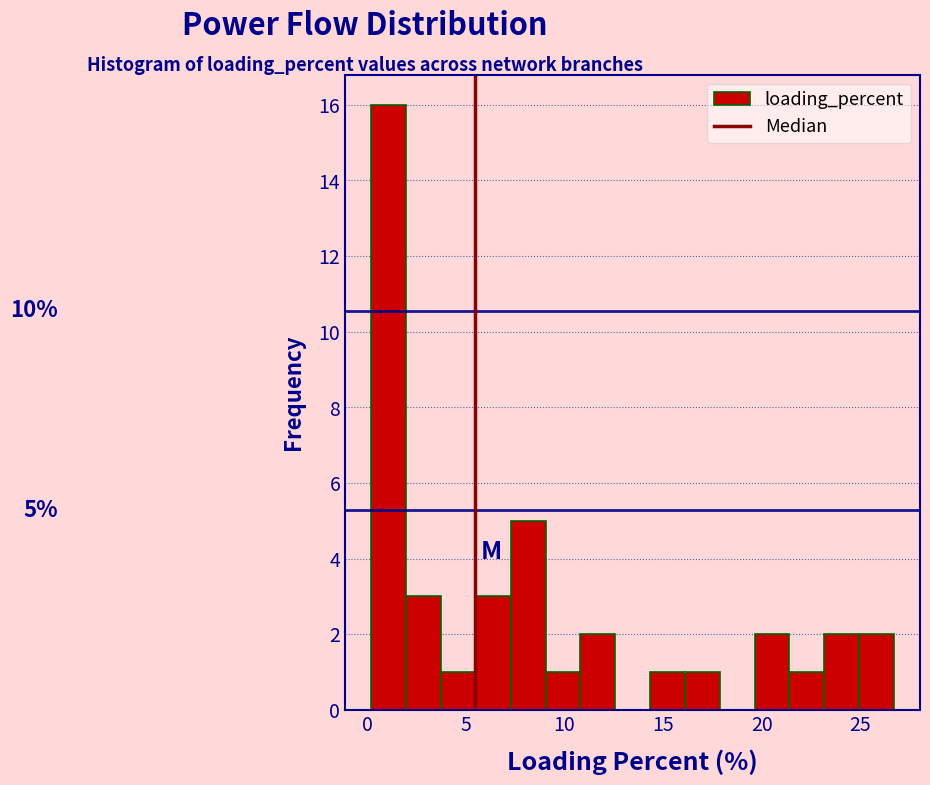

Read against the x-axis, roughly where is the centre of the tallest bar?

1.0